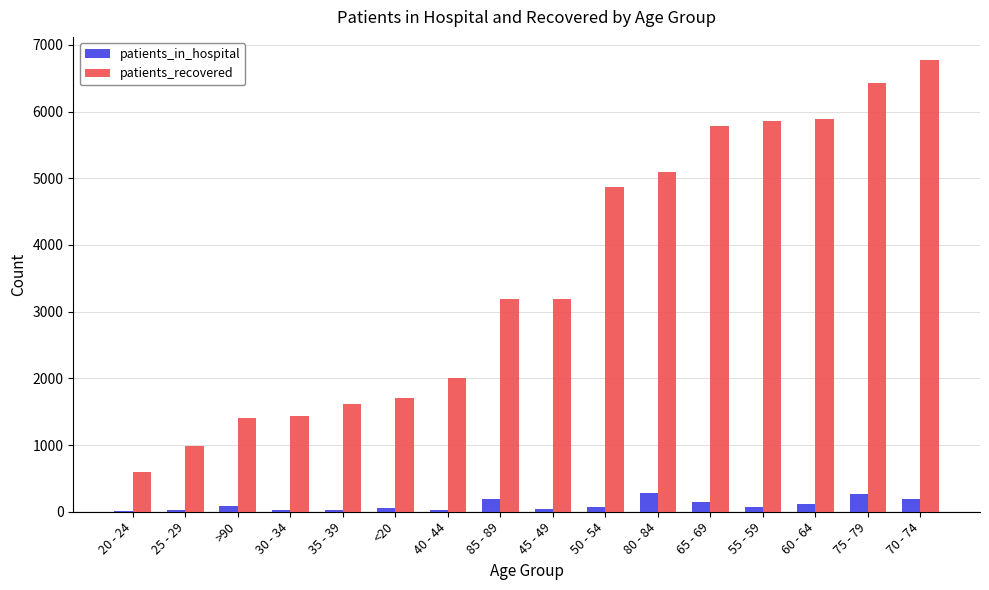

The patients_in_hospital series shows 144 at 65 - 69. True or false?

True